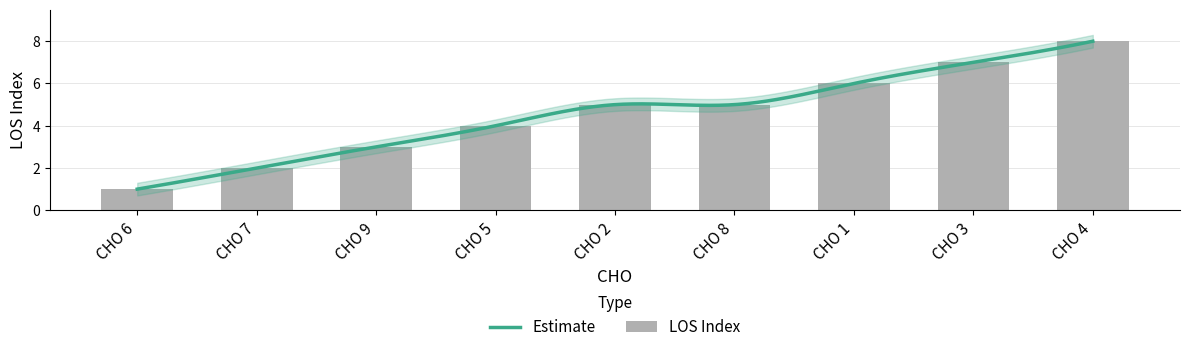

Rank the categories by value from lowest to highest.

CHO 6, CHO 7, CHO 9, CHO 5, CHO 2, CHO 8, CHO 1, CHO 3, CHO 4